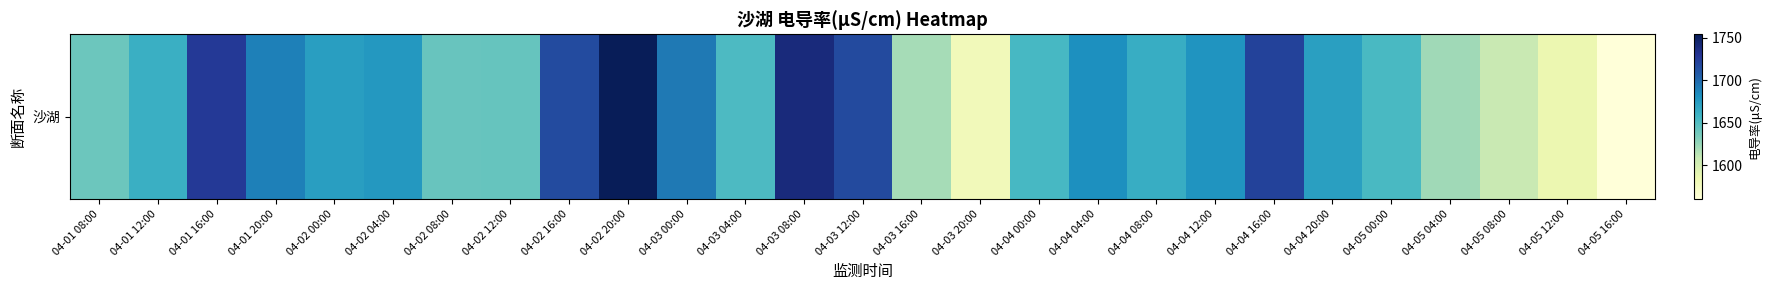

True or false: the data shows 393.5 at 04-05 08:00.

False